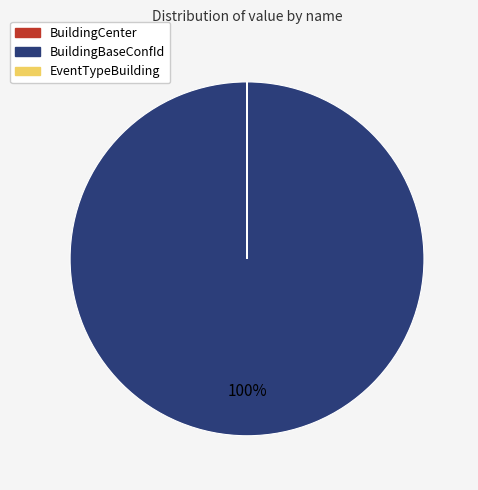

Does BuildingBaseConfId represent more than half of the total?

Yes